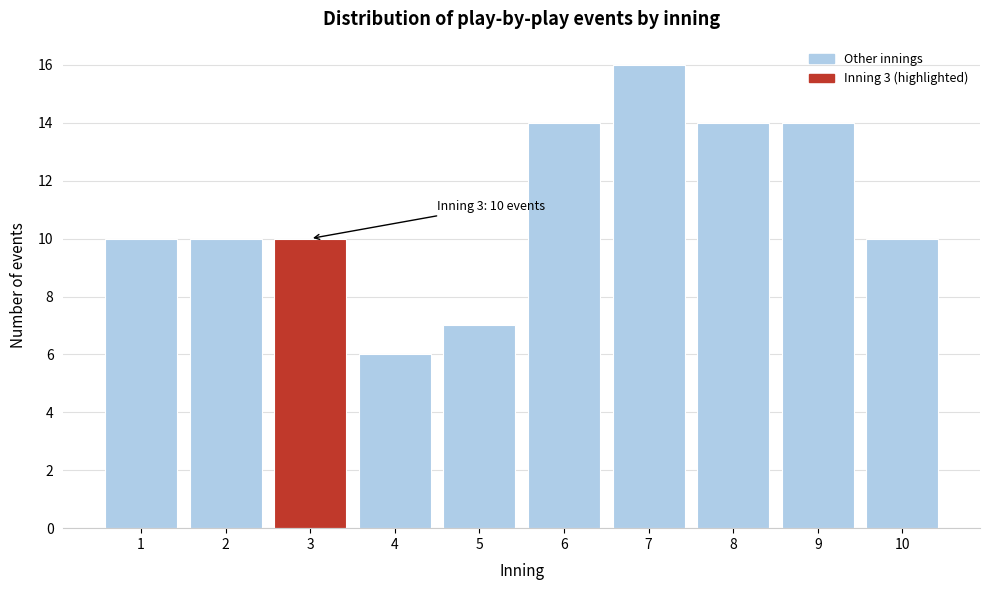

Reading left to right, what are all the values shown in this chart?

1=10	2=10	3=10	4=6	5=7	6=14	7=16	8=14	9=14	10=10